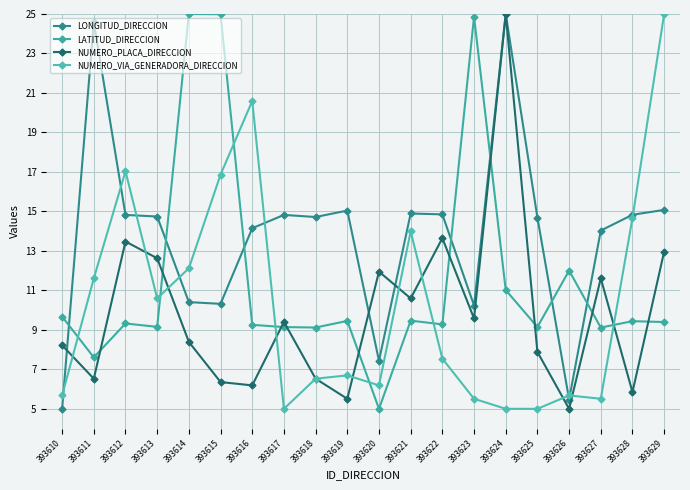

Where is NUMERO_PLACA_DIRECCION nearest to the value 15?

393622